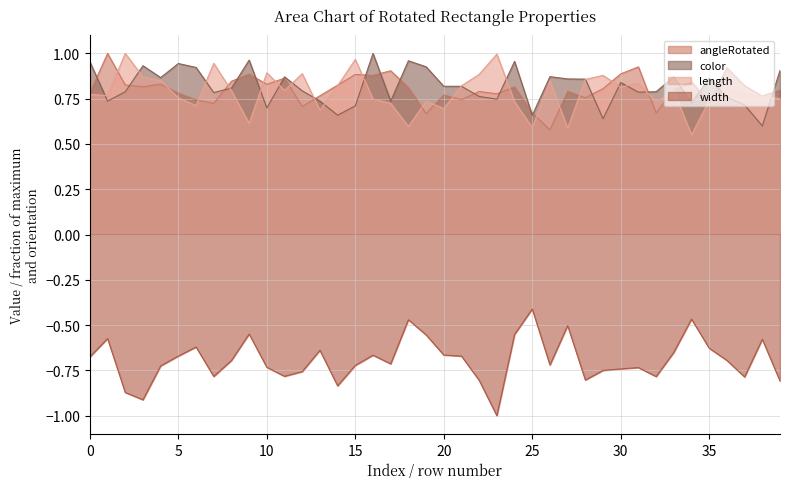

Which has a higher value, 17 or 3?

17